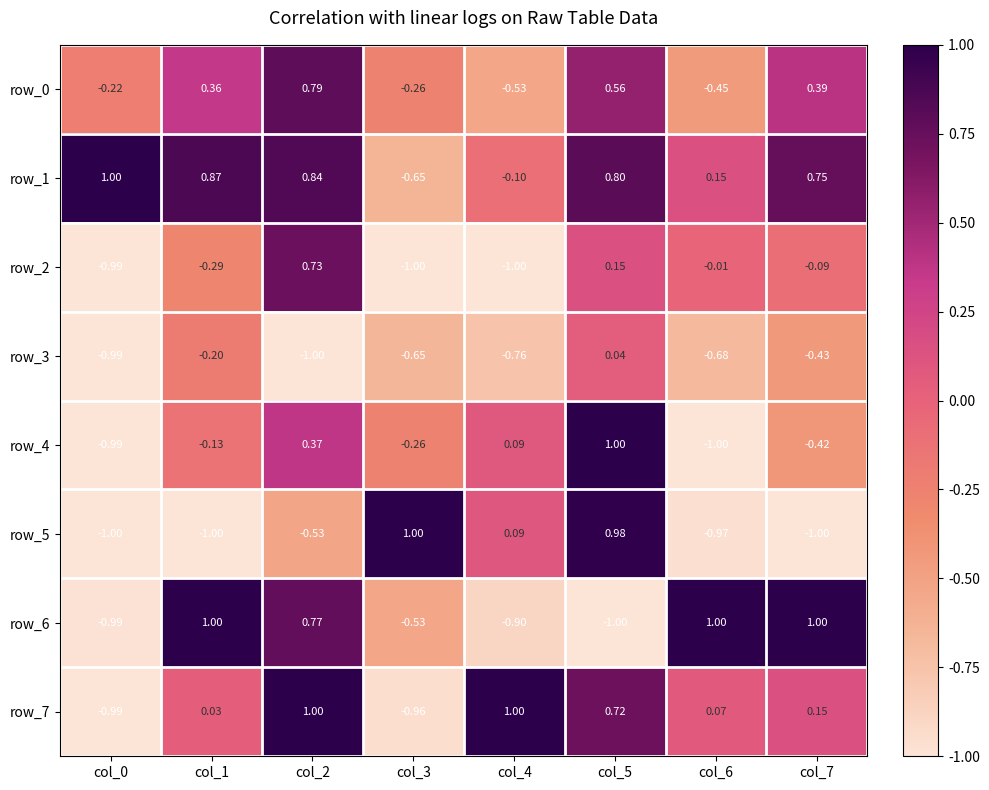

What is the minimum value for row_6?

-1.0